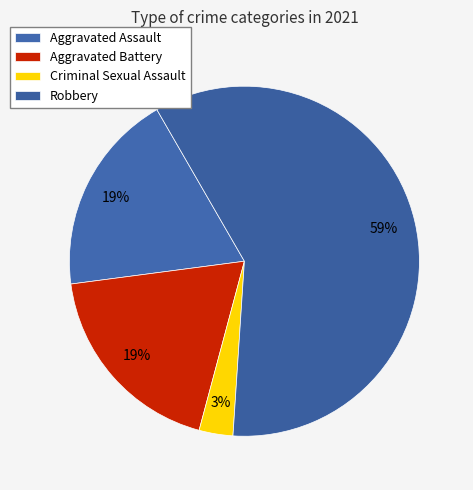

How many slices are in this pie chart?

4